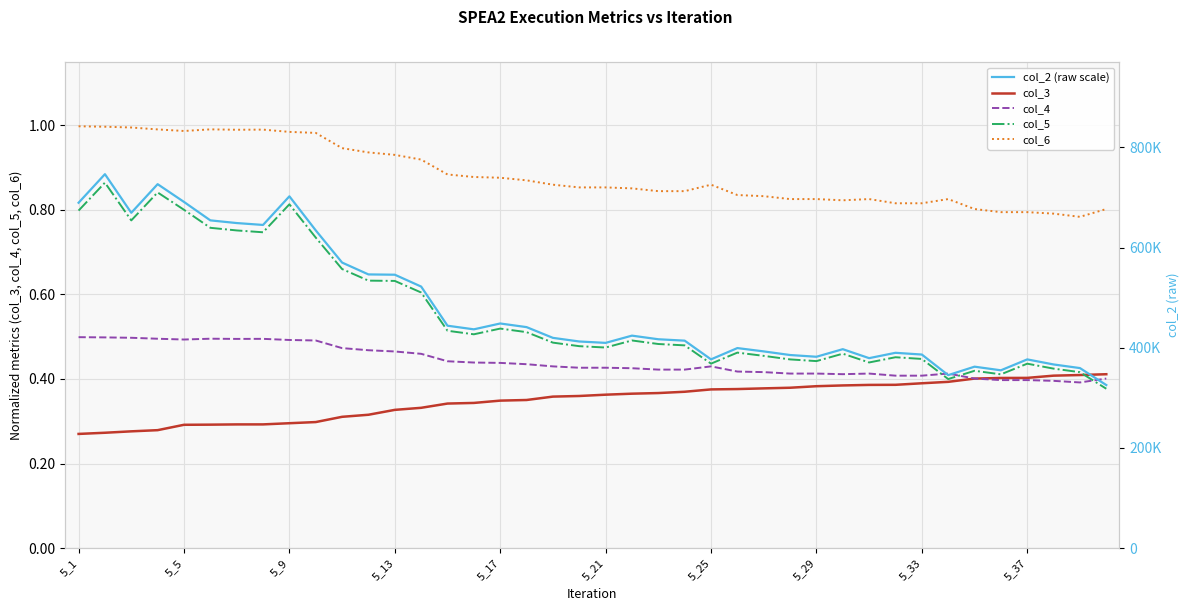

True or false: col_6 and col_3 cross at least once.

False